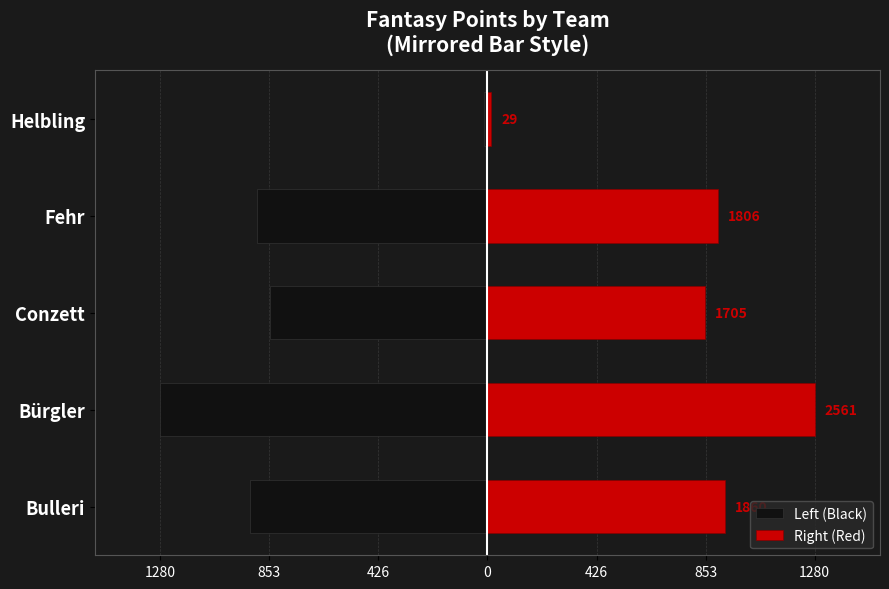

What is the value of the Right (Red) bar at the 4th from the left?

903.0